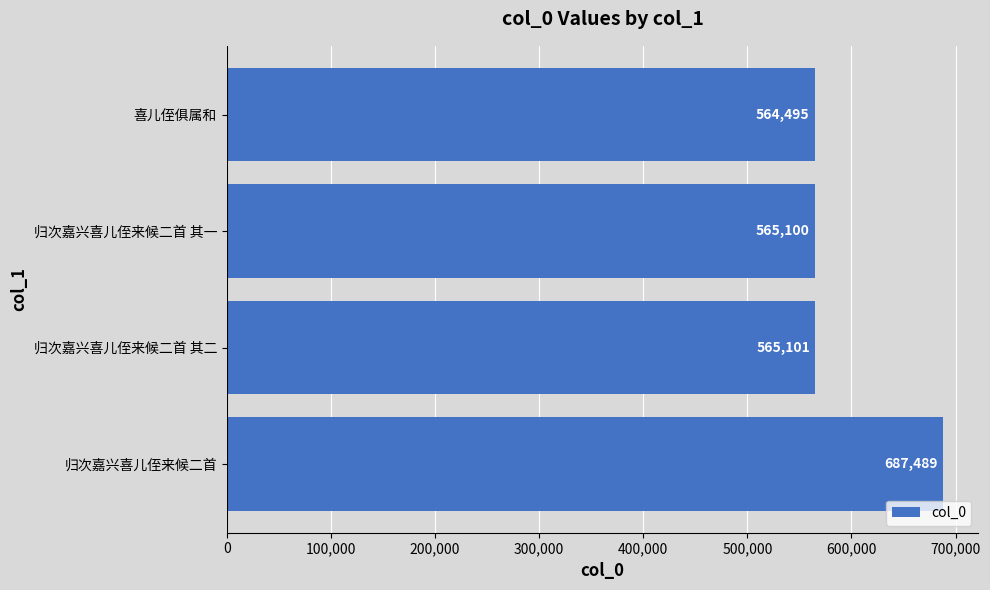

What is the minimum value shown in the chart?

564495